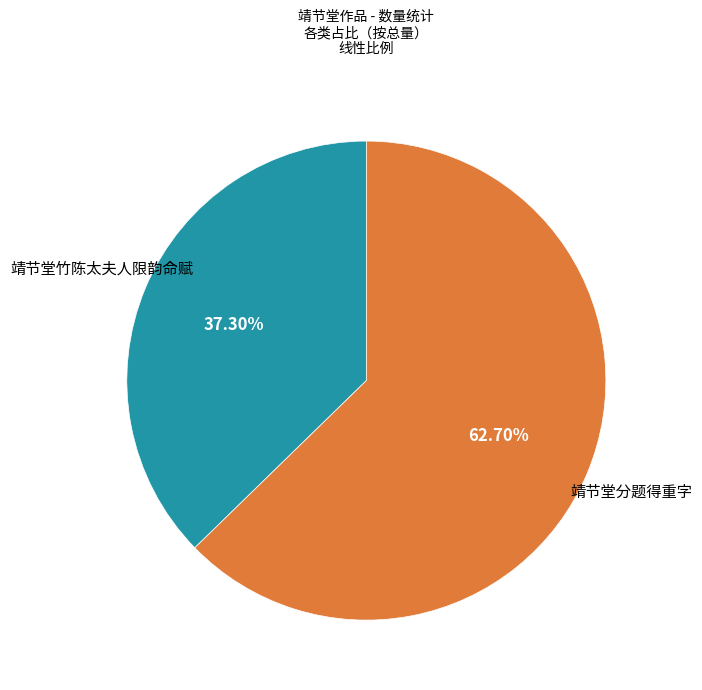

Does any single category account for the majority?

Yes